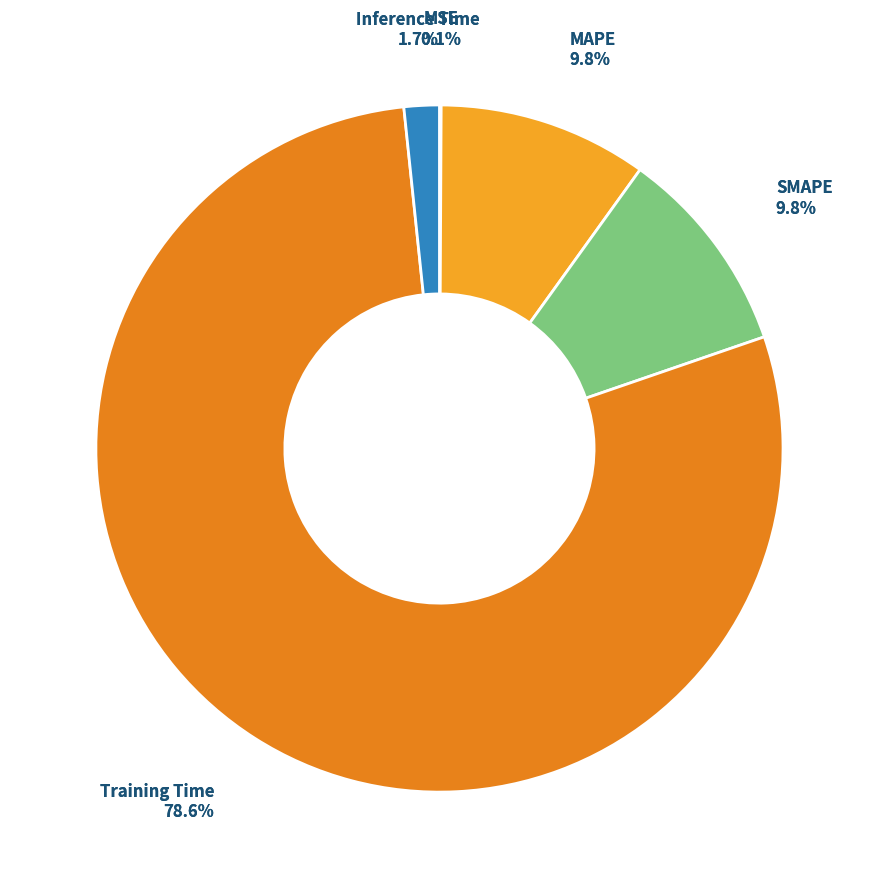

How many segments does this pie chart have?

5